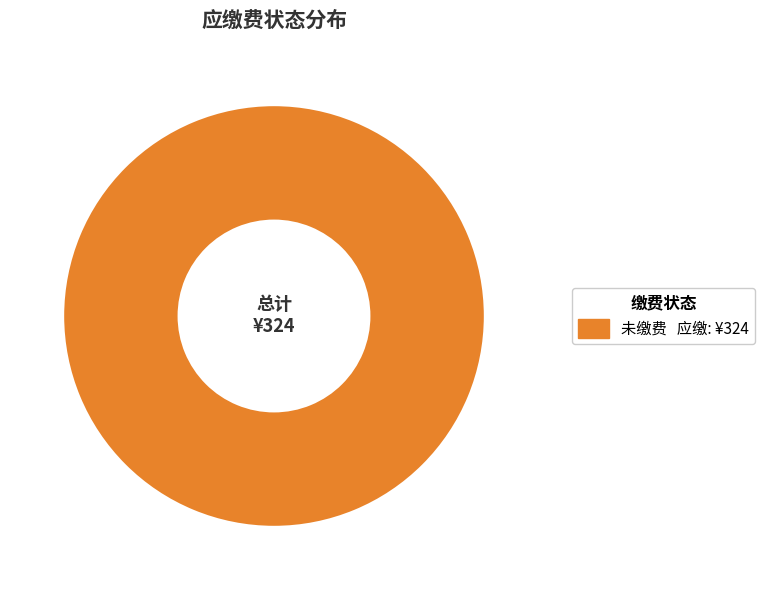

Does any single category account for the majority?

Yes